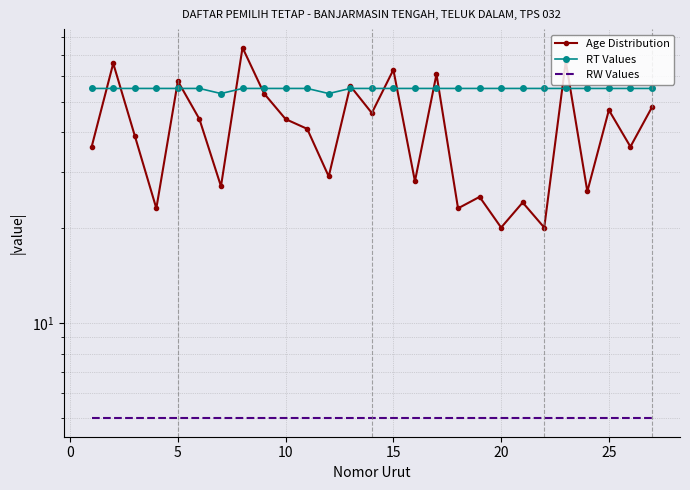

How many intersections are there between Age Distribution and RT Values?

14